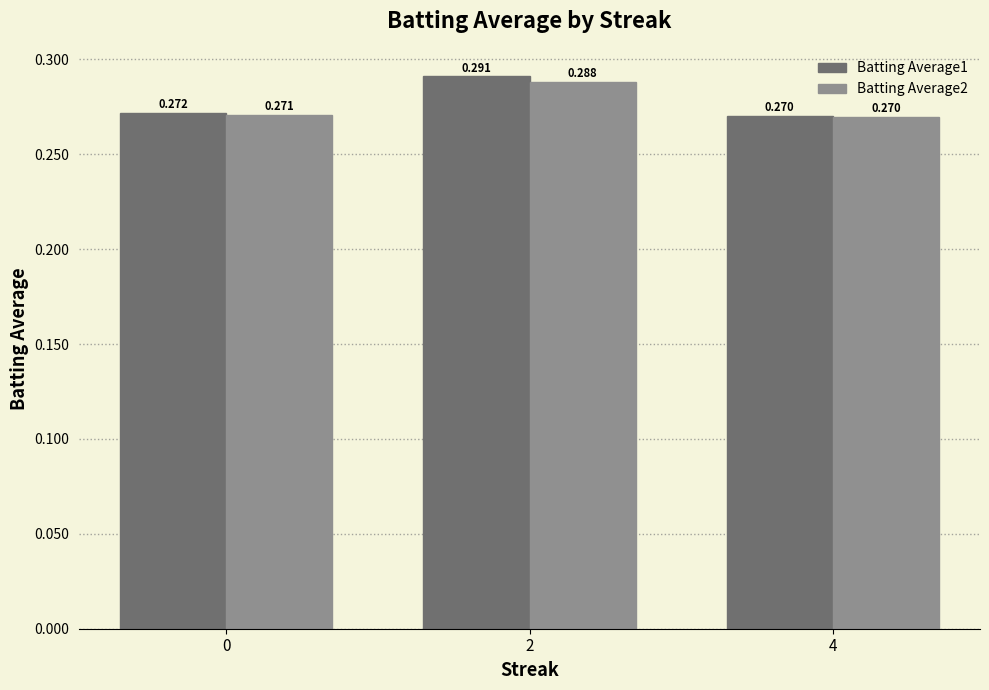

True or false: Batting Average1 has a value of 0.4 at 0.

False